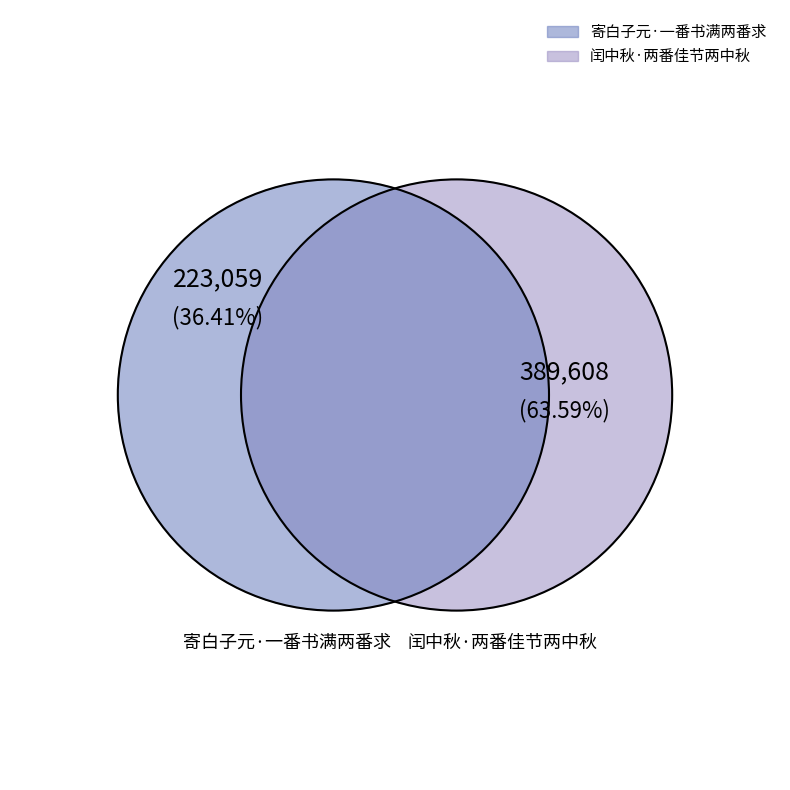

To the nearest percent, what is the average slice percentage?

50%